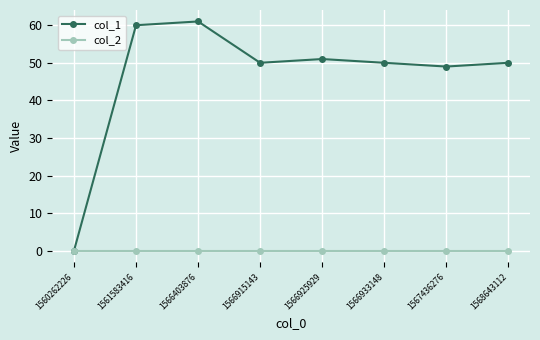

List the series in order of their overall mean, highest first.

col_1, col_2